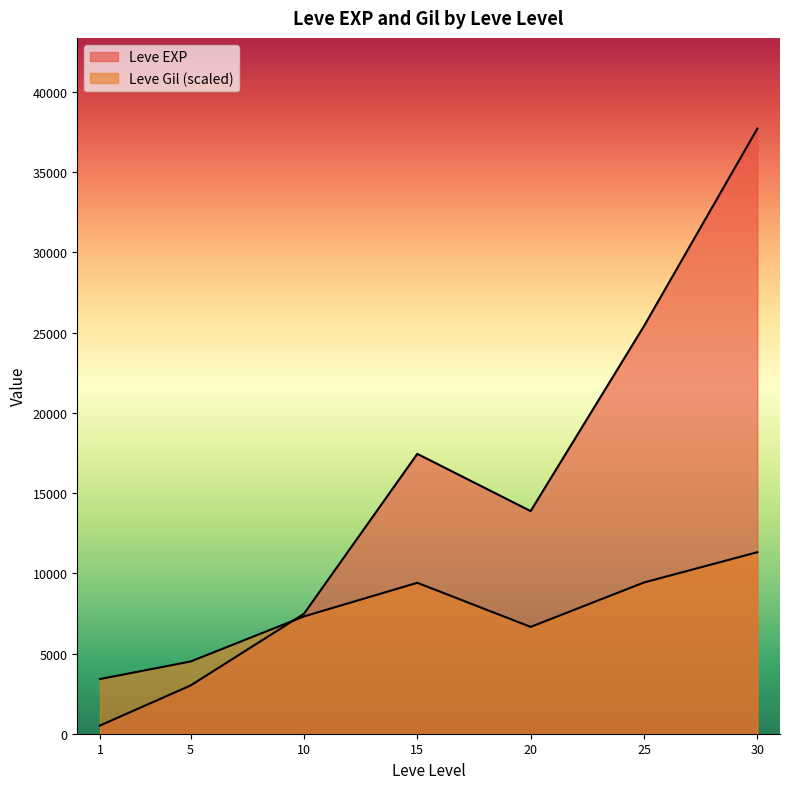

At which label does Leve Gil first exceed 223?

10